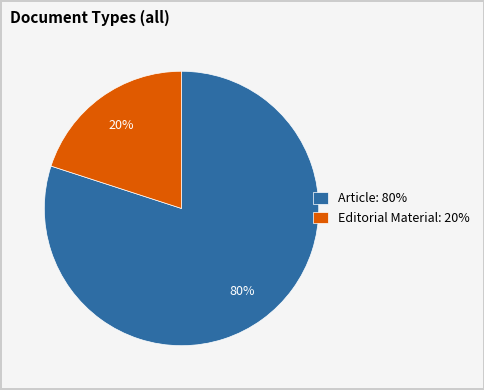

What percentage is the Article: 80% slice, to the nearest percent?

80%